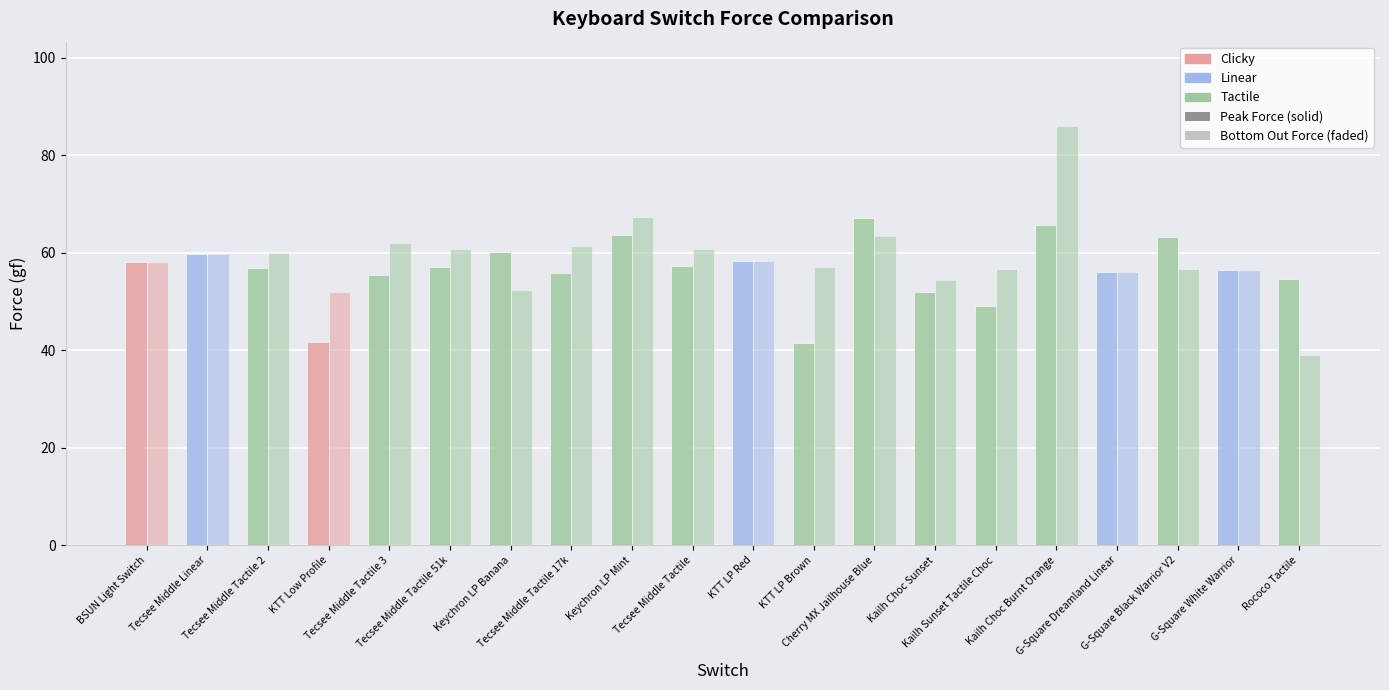

What is the label of the 17th bar from the left?

G-Square Dreamland Linear